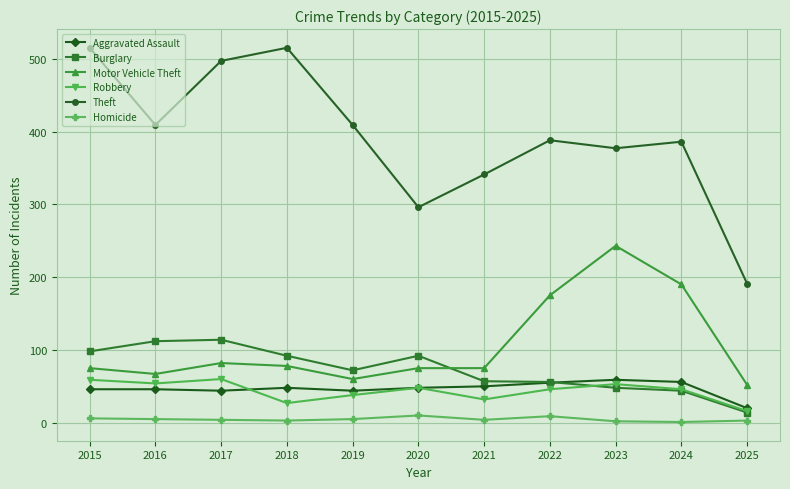

Between 2022 and 2023, which series saw the biggest shift?

Motor Vehicle Theft